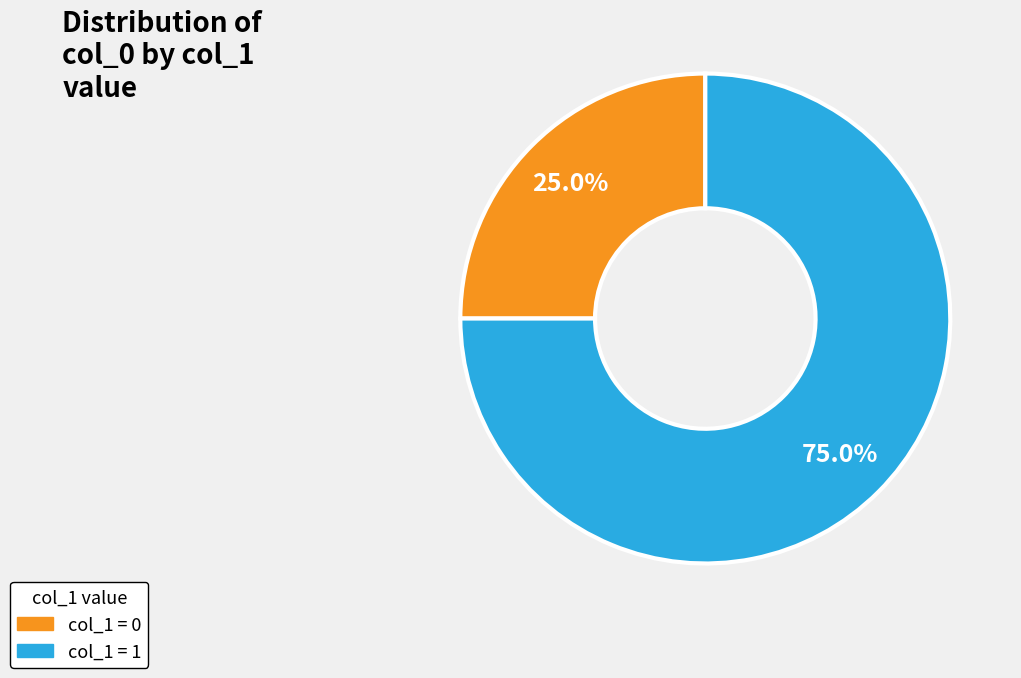

Does any single category account for the majority?

Yes